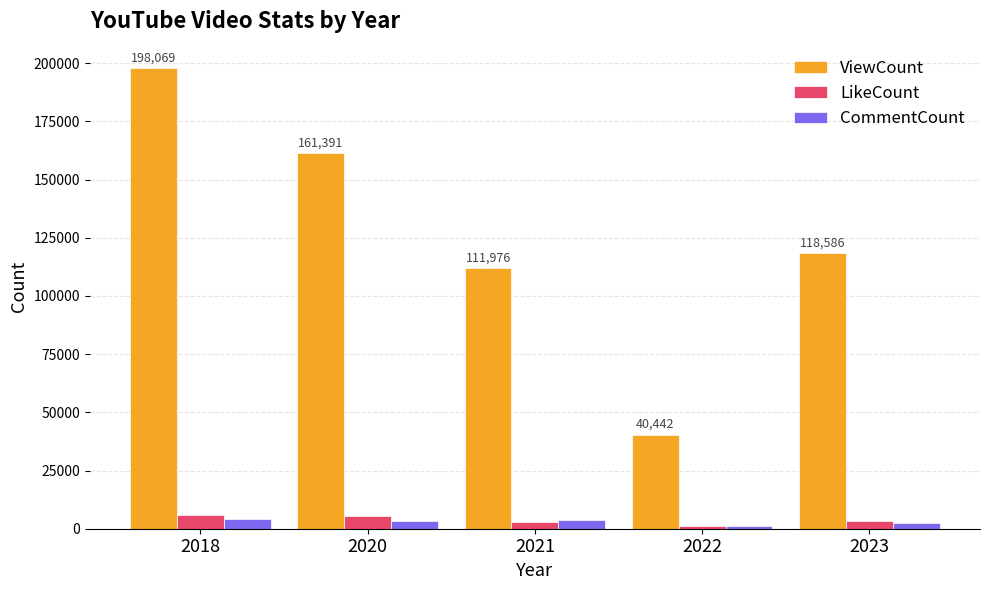

Between 2018 and 2021, which series saw the biggest shift?

ViewCount